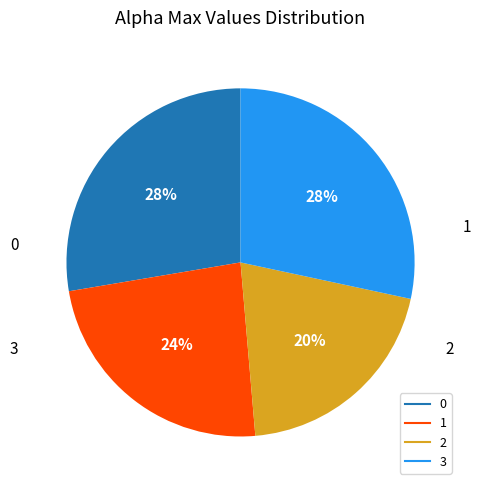

To the nearest percent, what portion does 3 represent?

28%